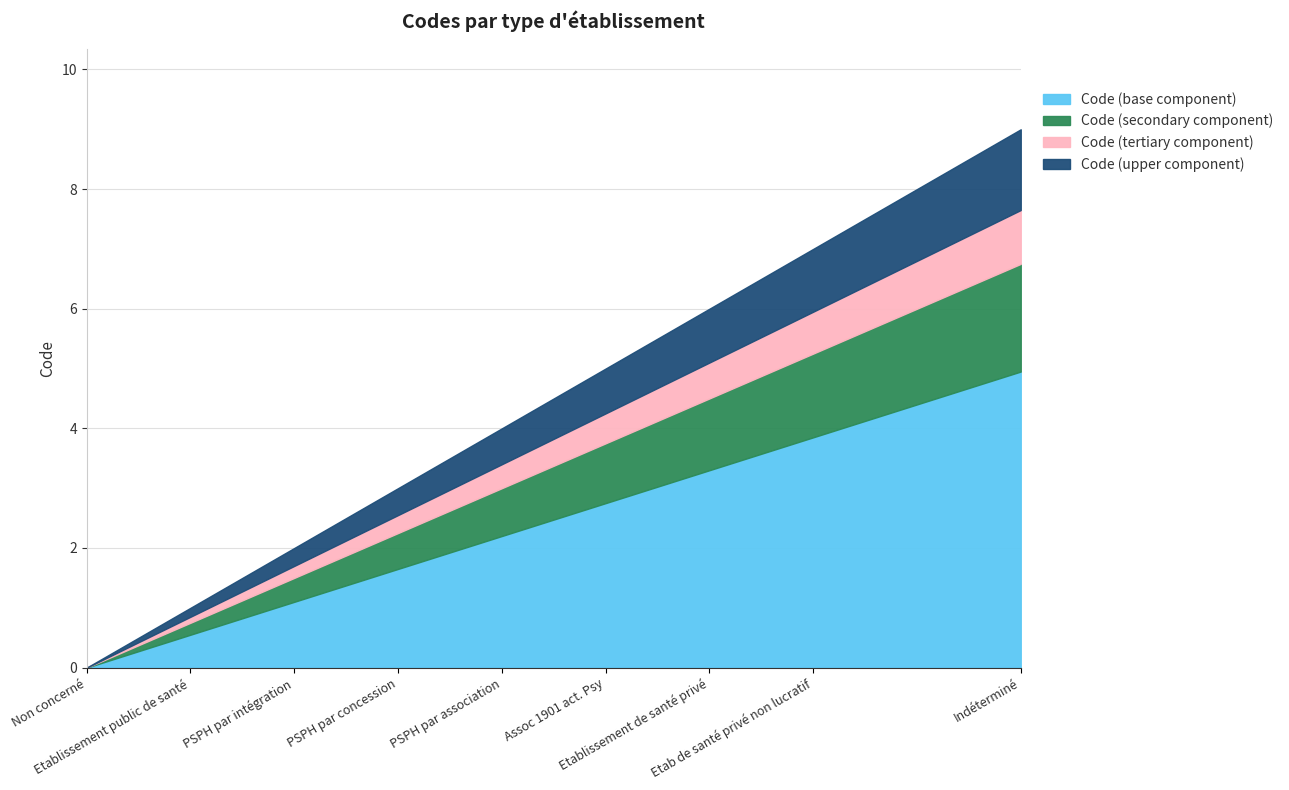

Is it true that the value at PSPH par association is 2?

False